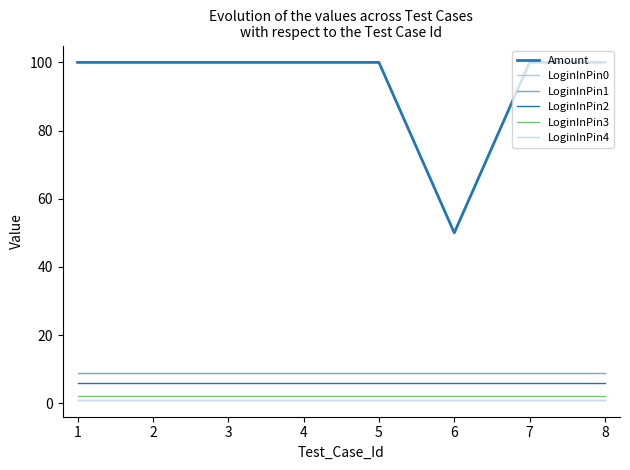

Reading right to left, transcribe all the data shown in this chart.

Amount: 100	100	50	100	100	100	100	100
LoginInPin0: 1	1	1	1	1	1	1	1
LoginInPin1: 9	9	9	9	9	9	9	9
LoginInPin2: 6	6	6	6	6	6	6	6
LoginInPin3: 2	2	2	2	2	2	2	2
LoginInPin4: 1	1	1	1	1	1	1	1